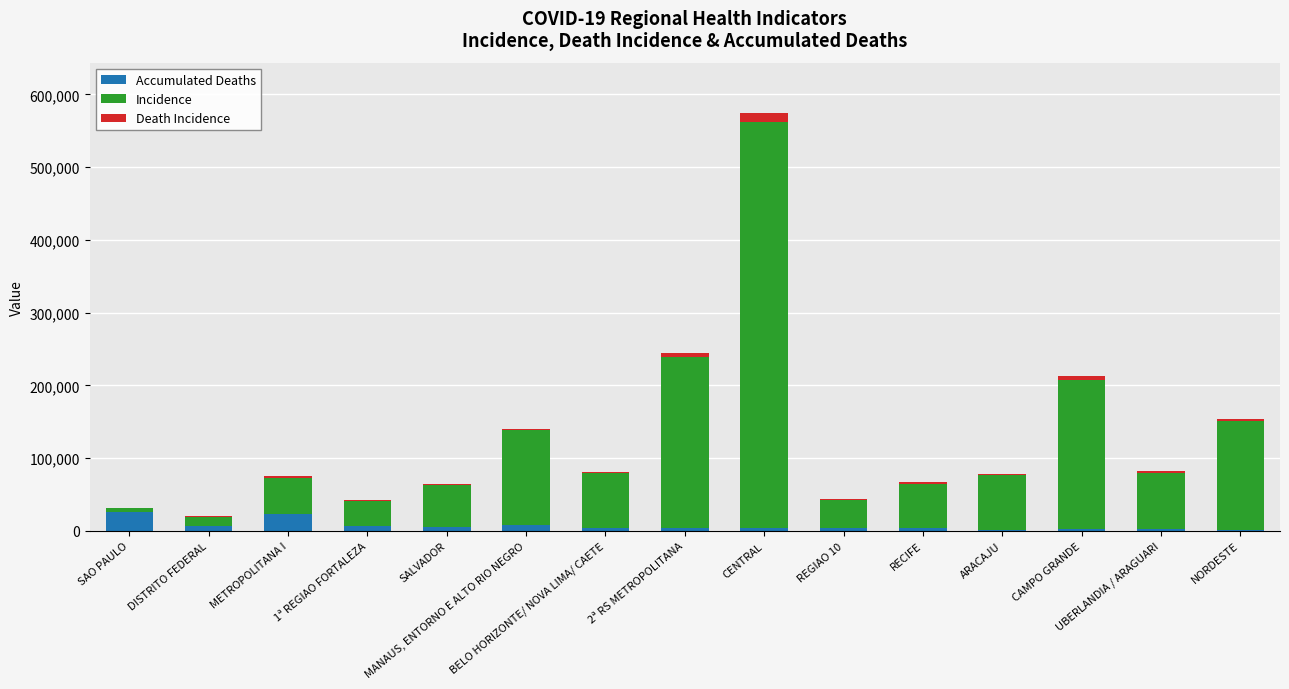

What is the sum of all Accumulated Deaths values?

104235